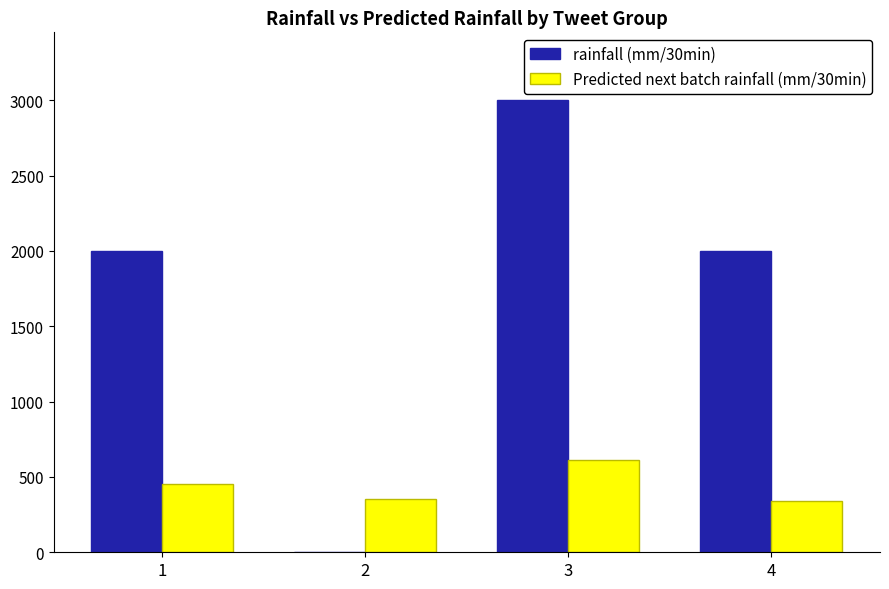

The value of rainfall (mm/30min) at 3 is 1133.2. True or false?

False